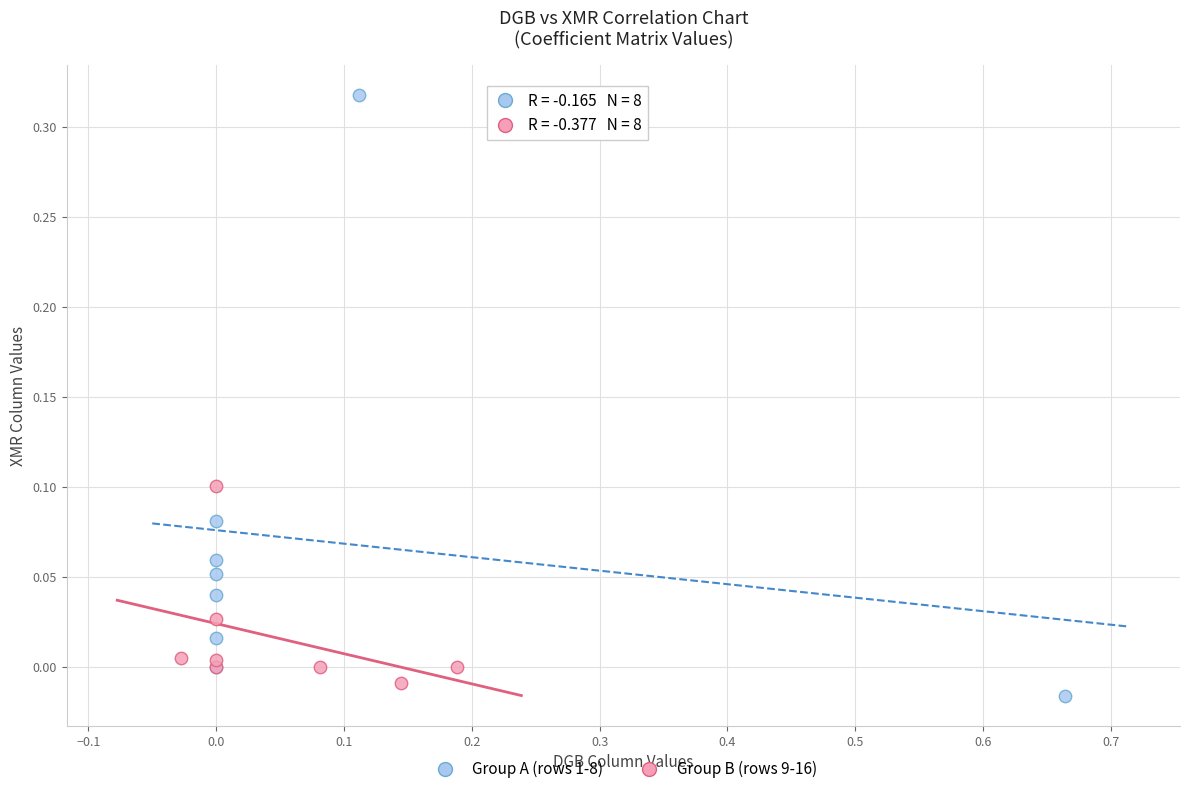

Which series has the widest spread of Y values?

Group A (rows 1-8)